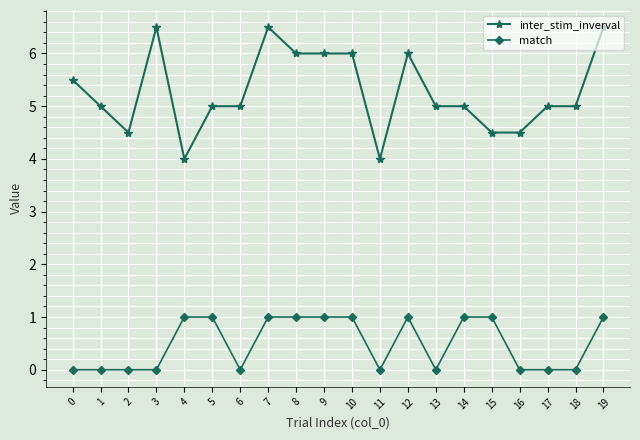

True or false: match and inter_stim_inverval cross at least once.

False